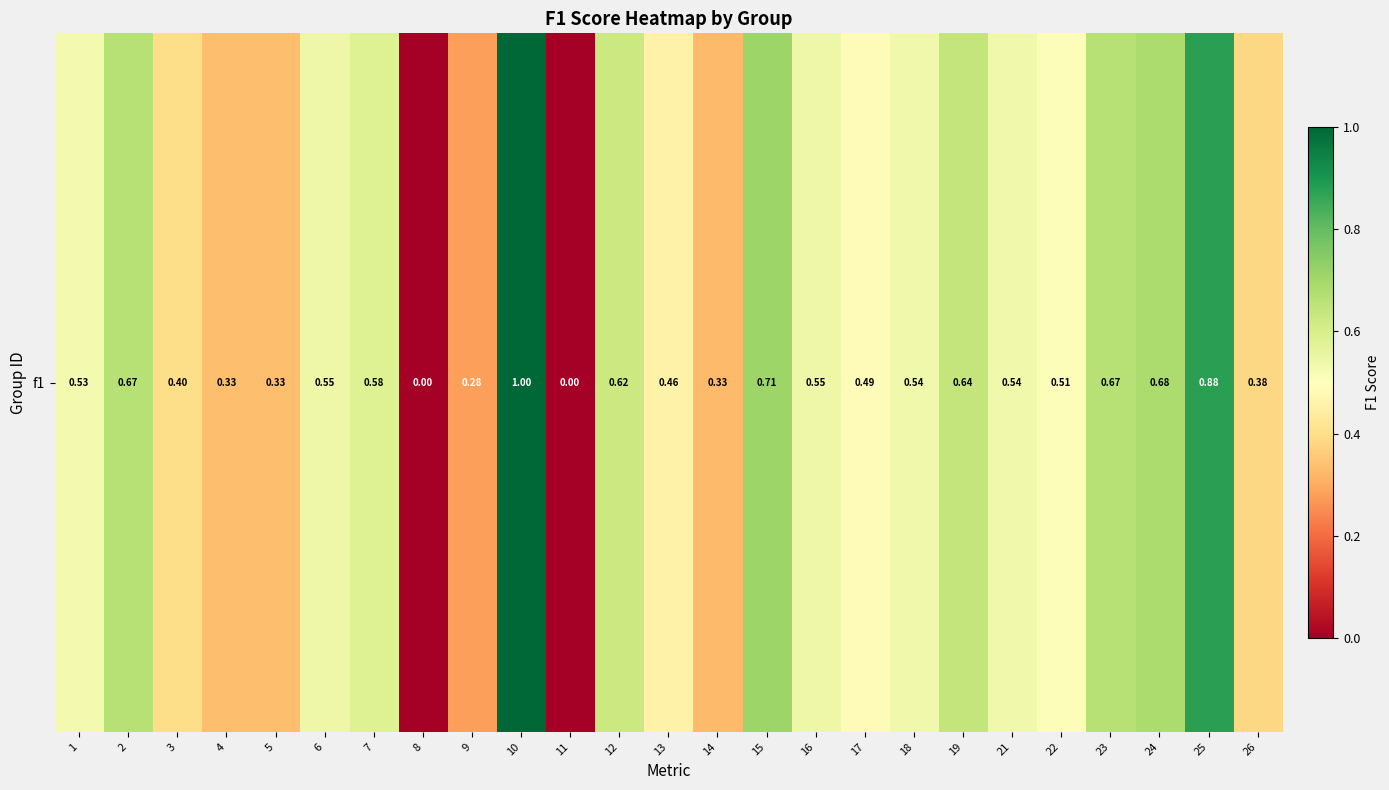

Which label corresponds to the largest value in the chart?

10